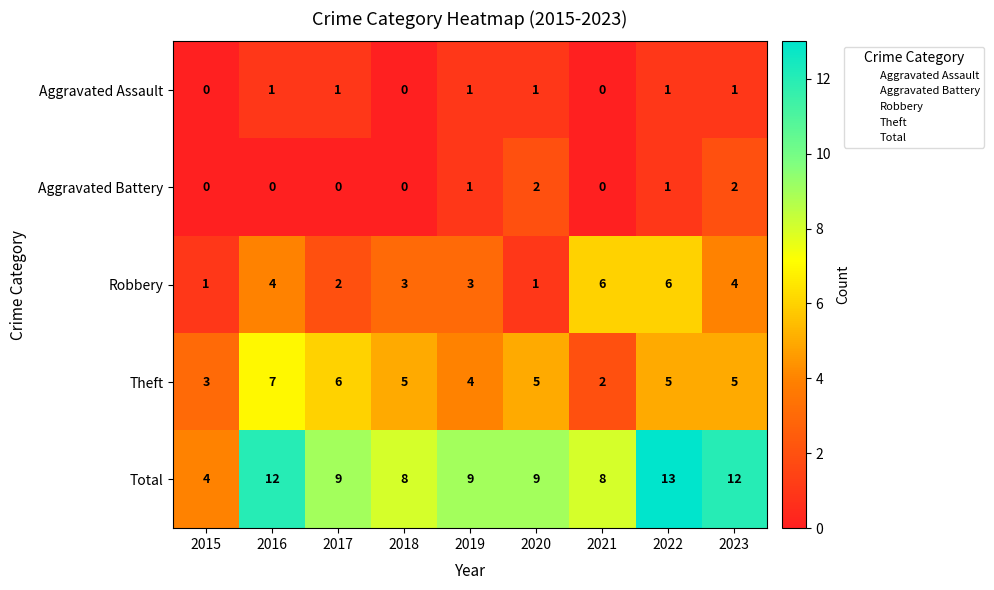

Is the value of Aggravated Battery at 2023 greater than the value of Total at 2021?

No